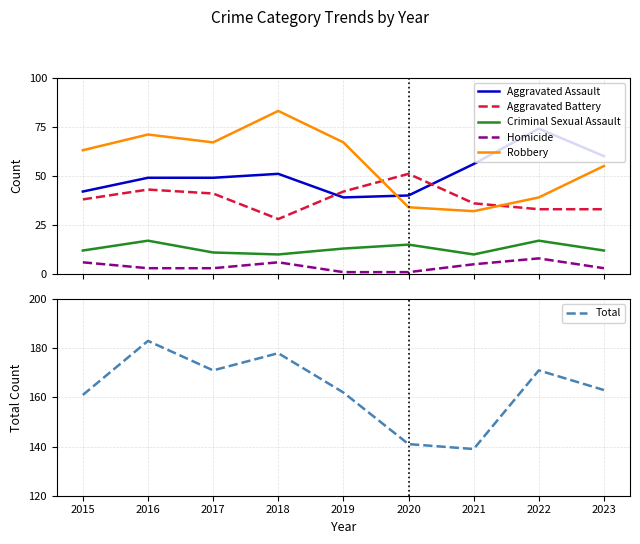

What are all the series names shown in the legend?

Aggravated Assault, Aggravated Battery, Criminal Sexual Assault, Homicide, Robbery, Total